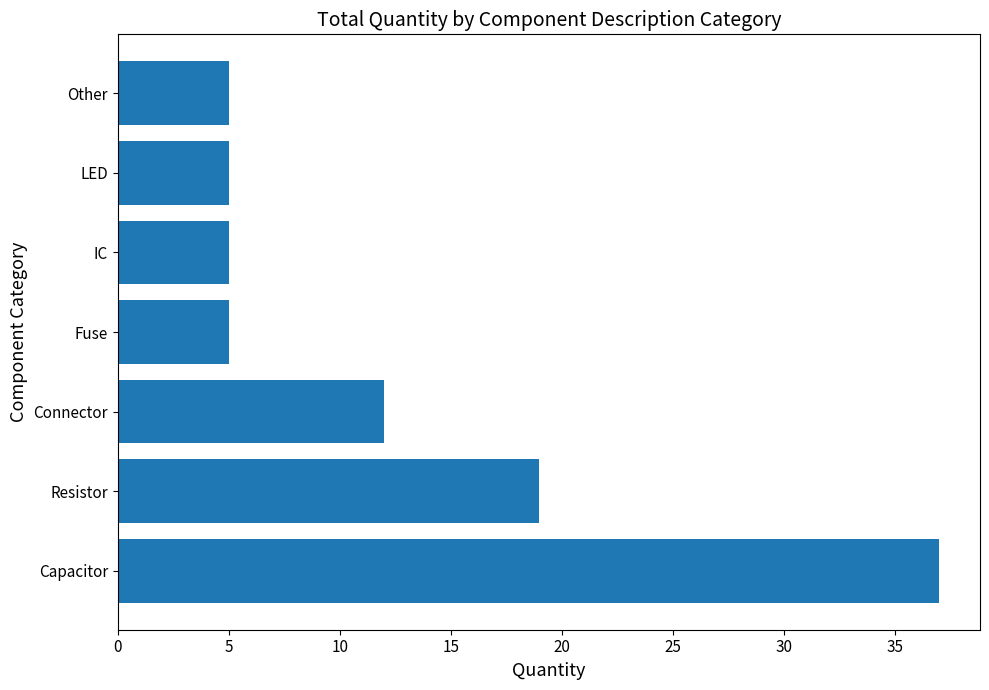

The chart shows a value of 5 at Other. True or false?

True